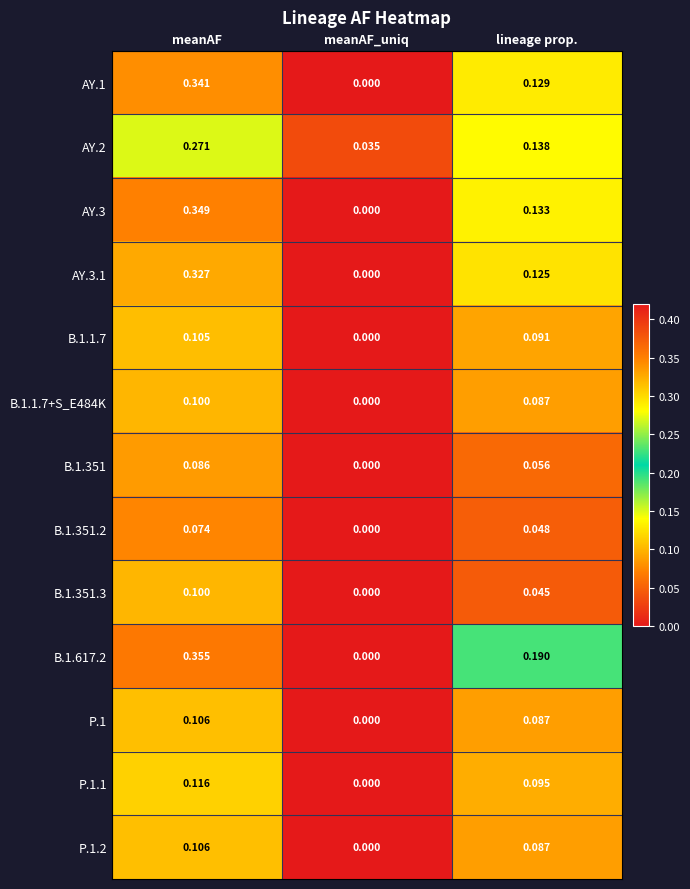

At which category does the chart reach its peak across all series?

meanAF